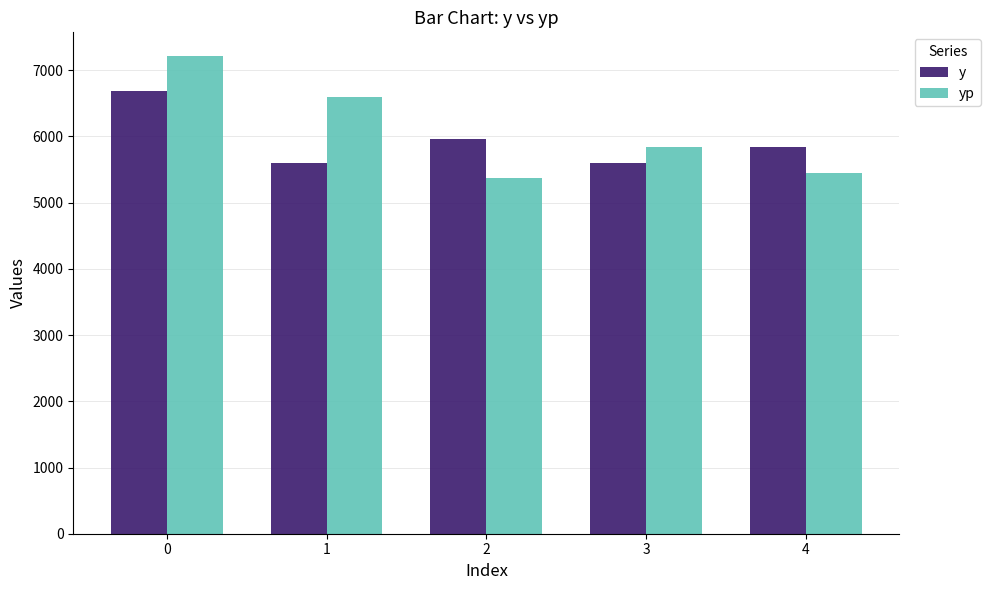

What is the sum of all y values?

29680.0